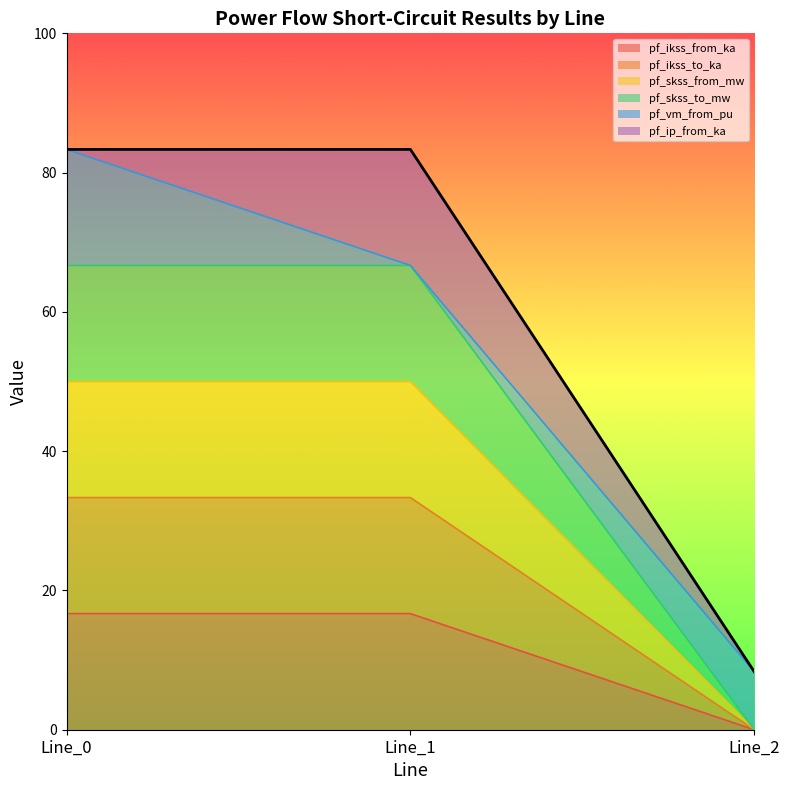

Is it true that pf_skss_from_mw equals 27.4 at Line_1?

False